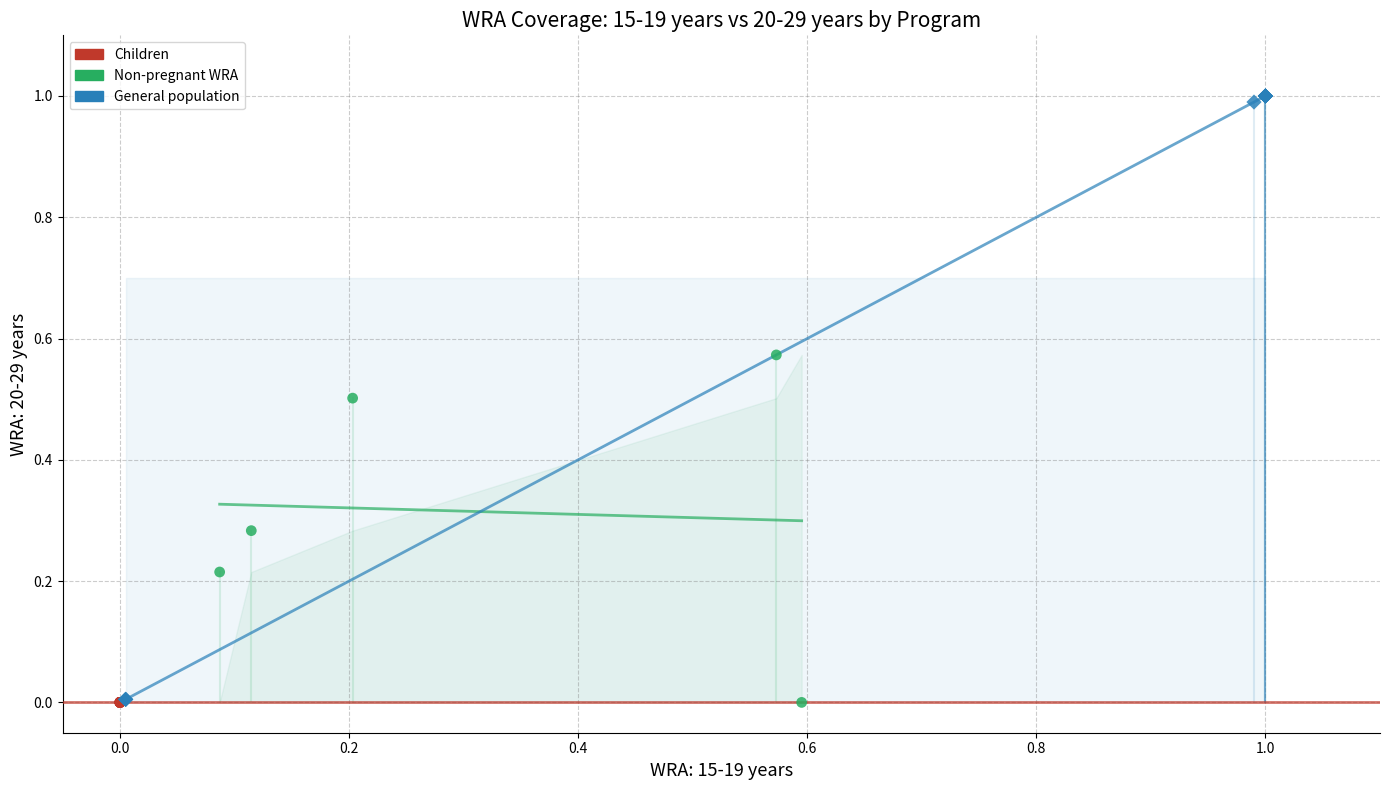

Which series contains the highest Y value?

General population